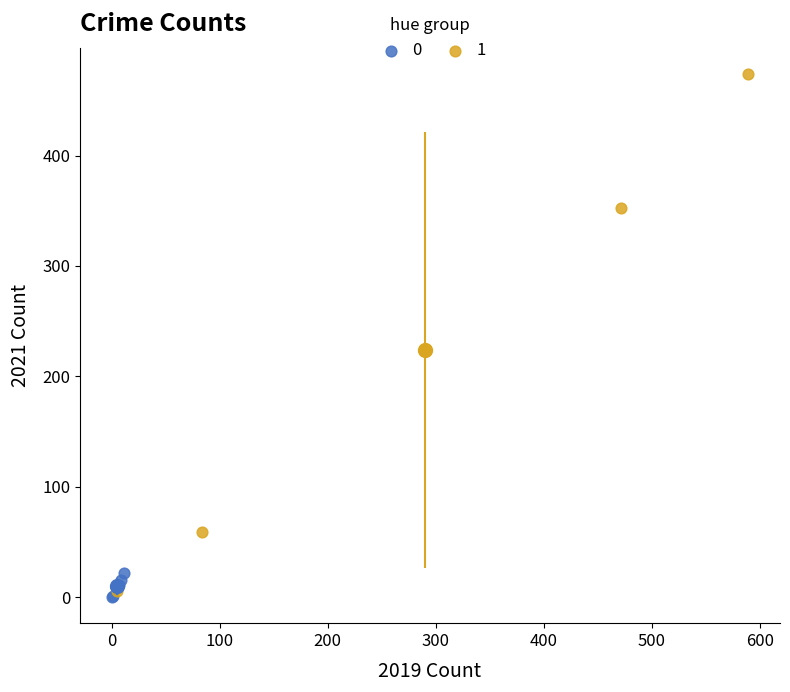

Which series reaches the maximum Y coordinate?

1